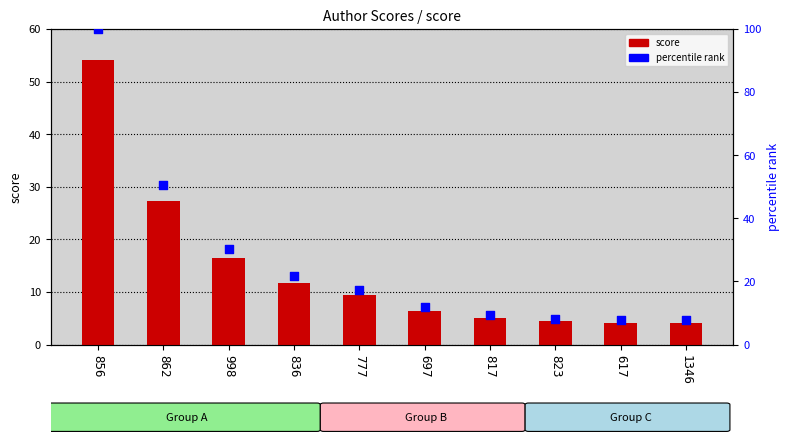

At how many categories does at least one series exceed 65?

1